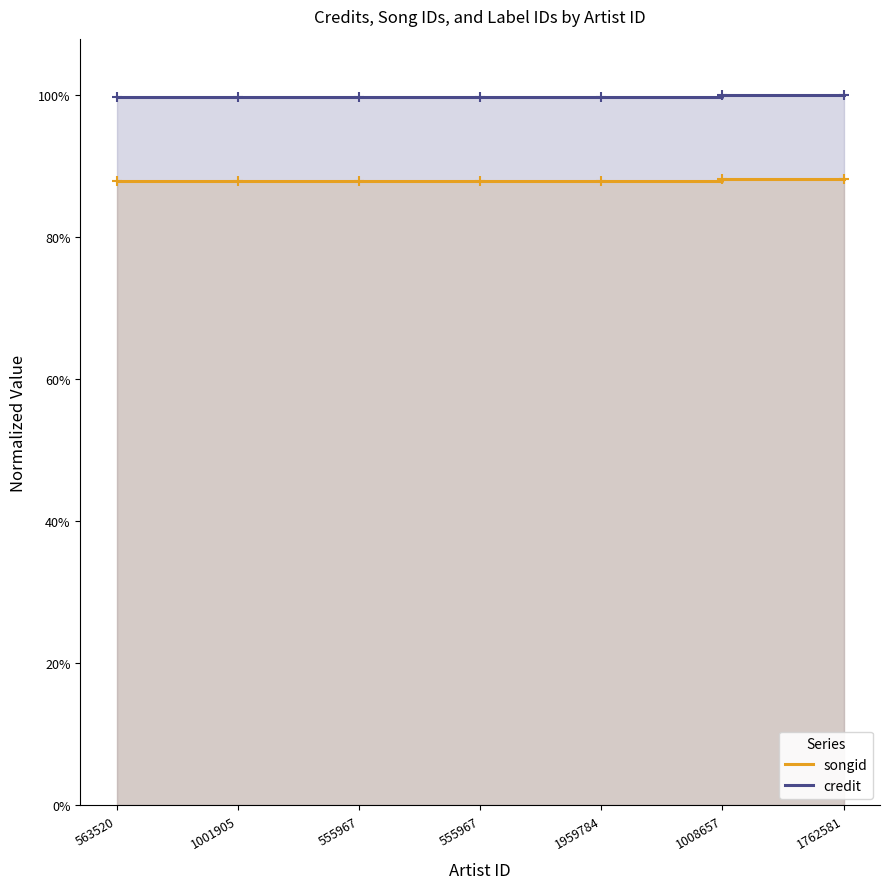

What is the maximum value shown in the chart?

1.0